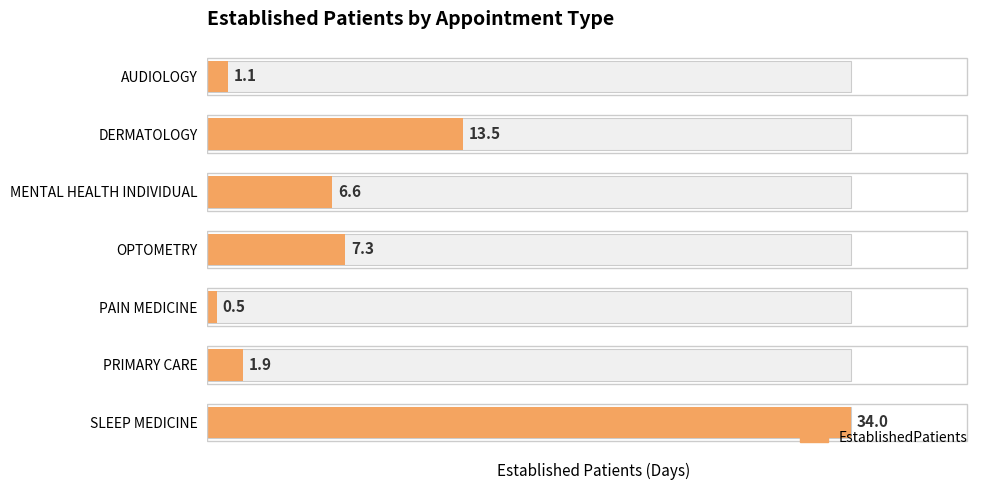

Count the number of categories in the chart.

7